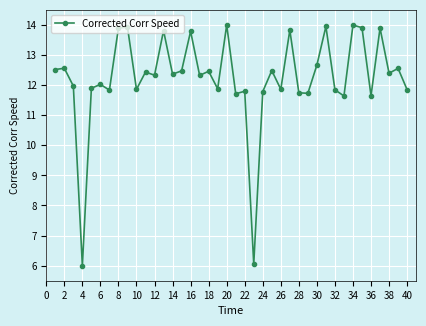

True or false: the data has more than 0 interior local peaks.

True